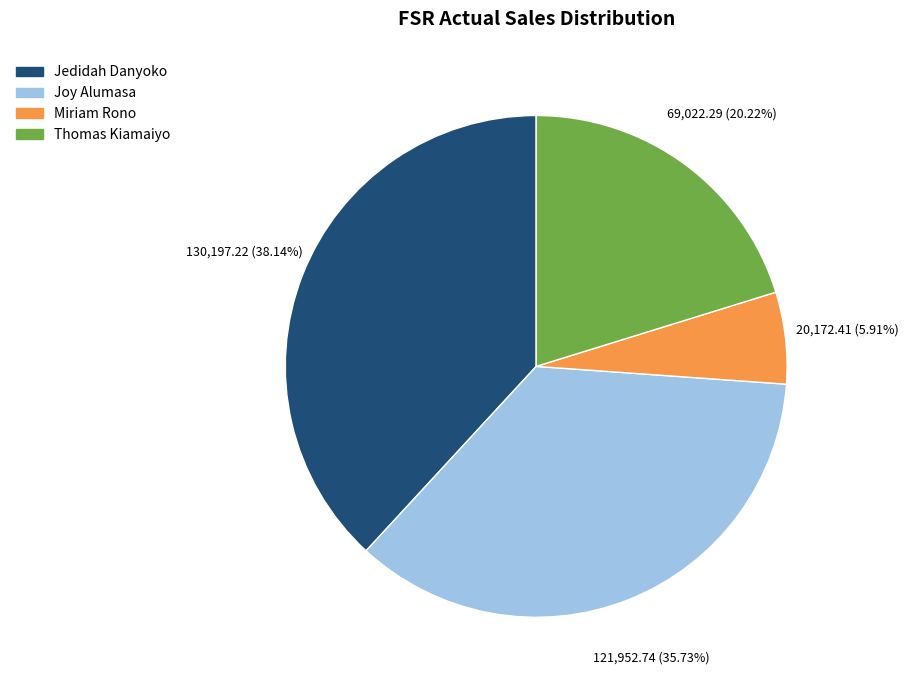

To the nearest percent, what portion does Miriam Rono represent?

6%